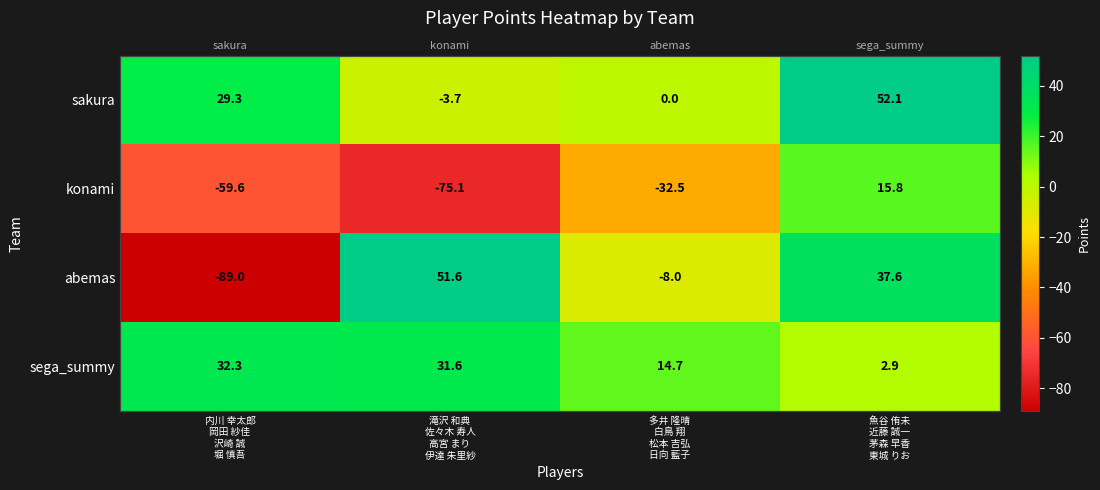

How many data points in sakura are less than 29?

2